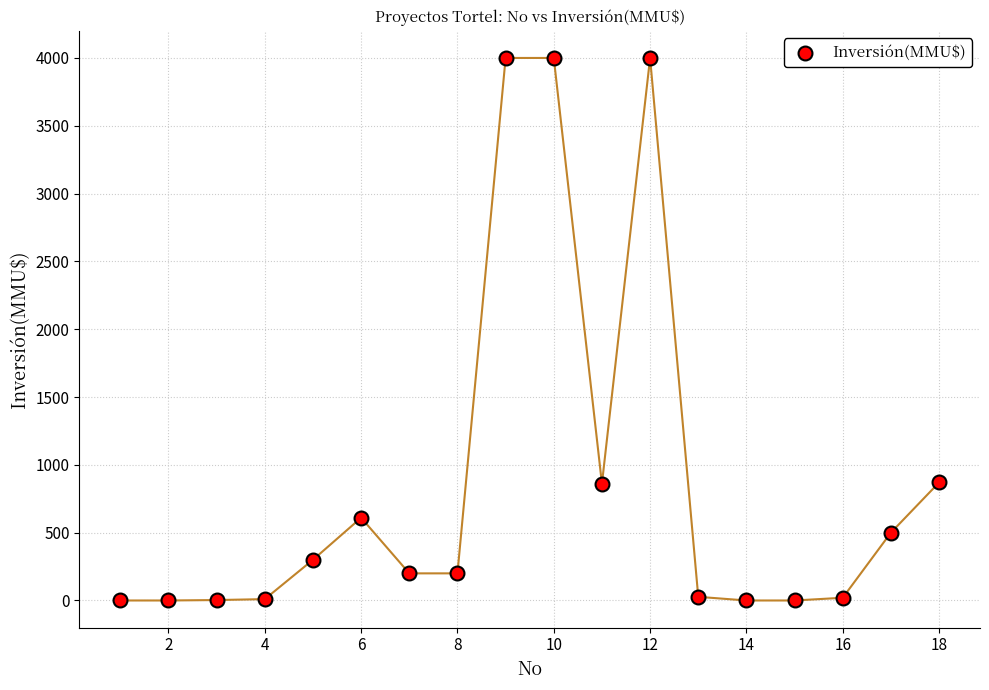

What is the range of X values (max minus min)?

17.0